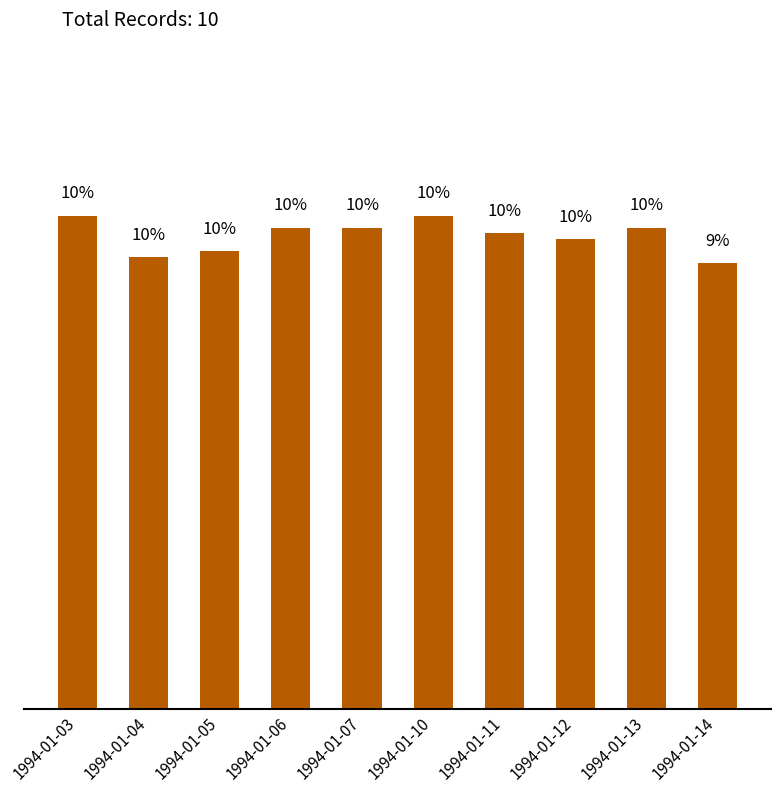

Where is the data nearest to the value 9?

1994-01-14